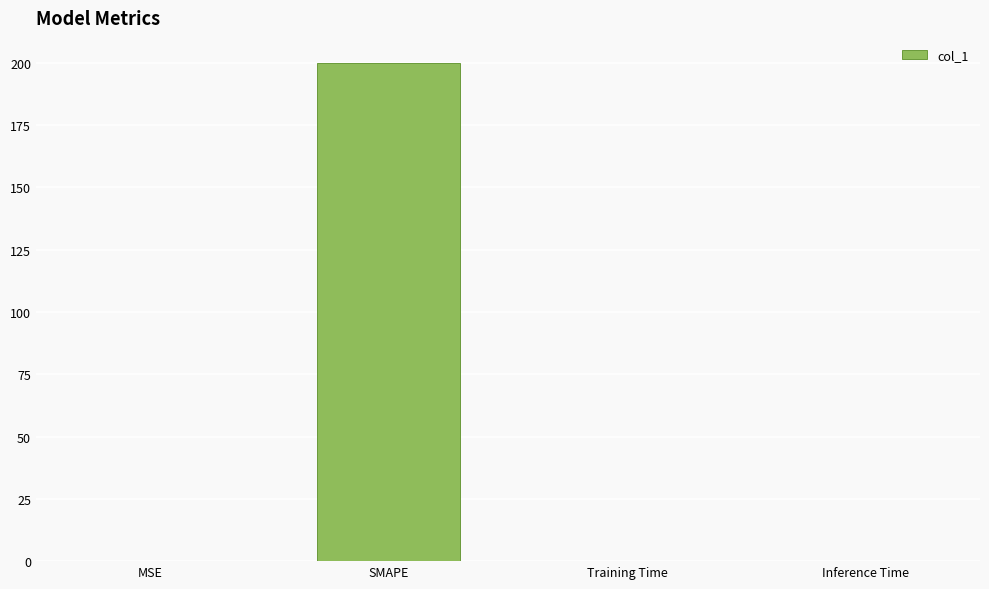

What is the sum of all values?

200.0